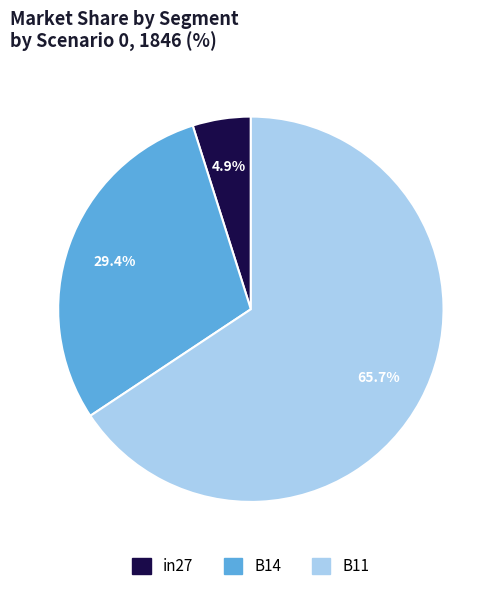

What portion of the pie excludes B14?

70.6%